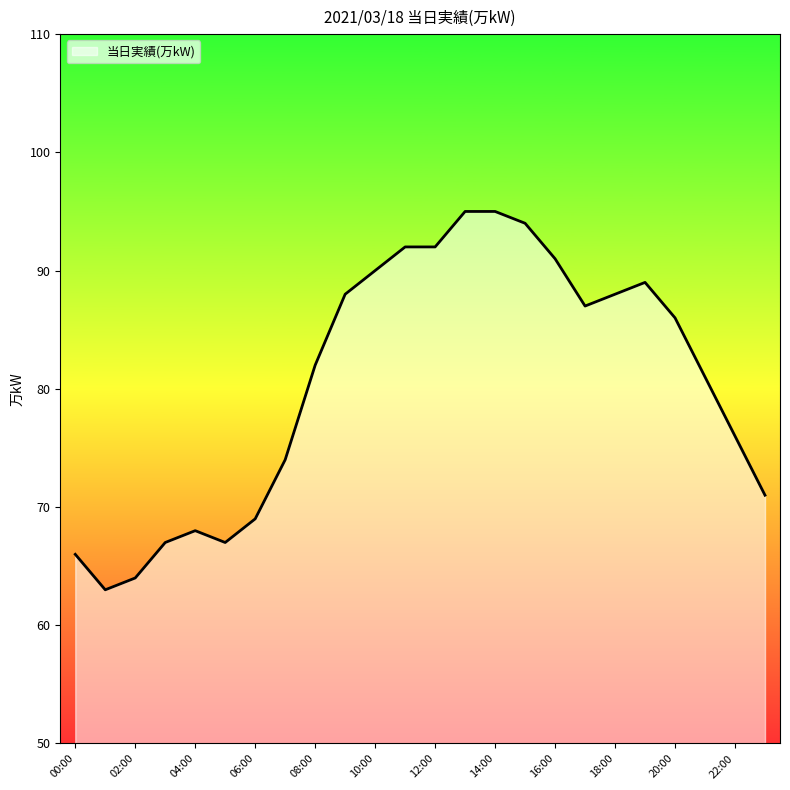

What is the smallest value displayed?

63